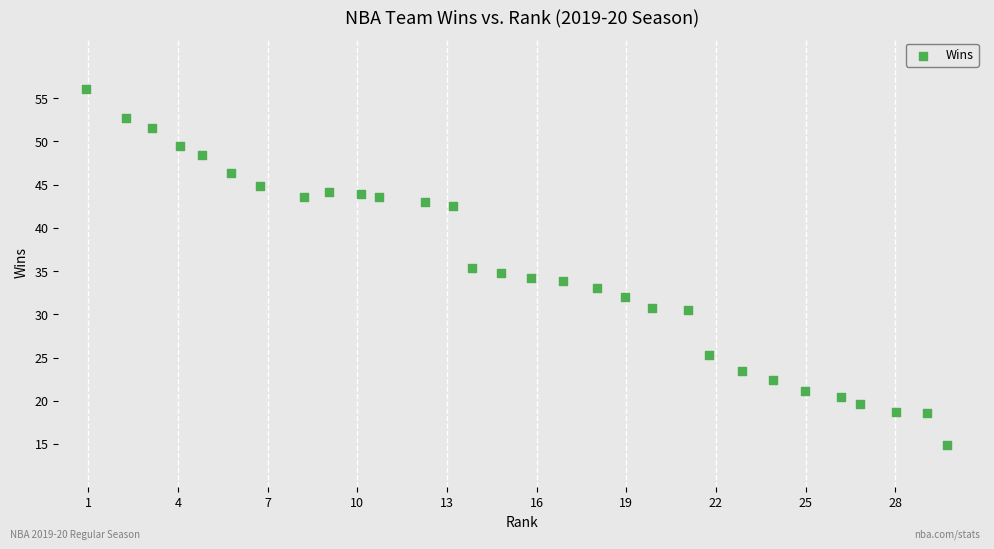

What is the range of X values (max minus min)?

28.8